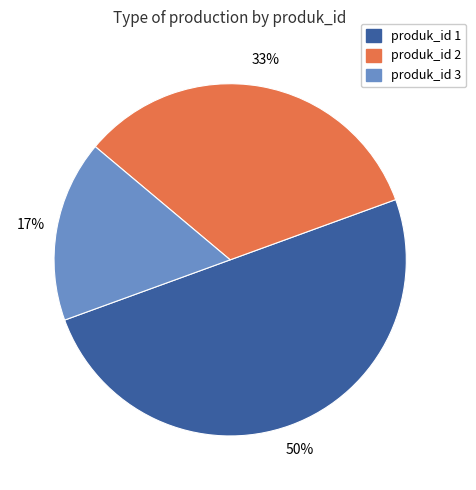

To the nearest percent, what is the average slice percentage?

33%